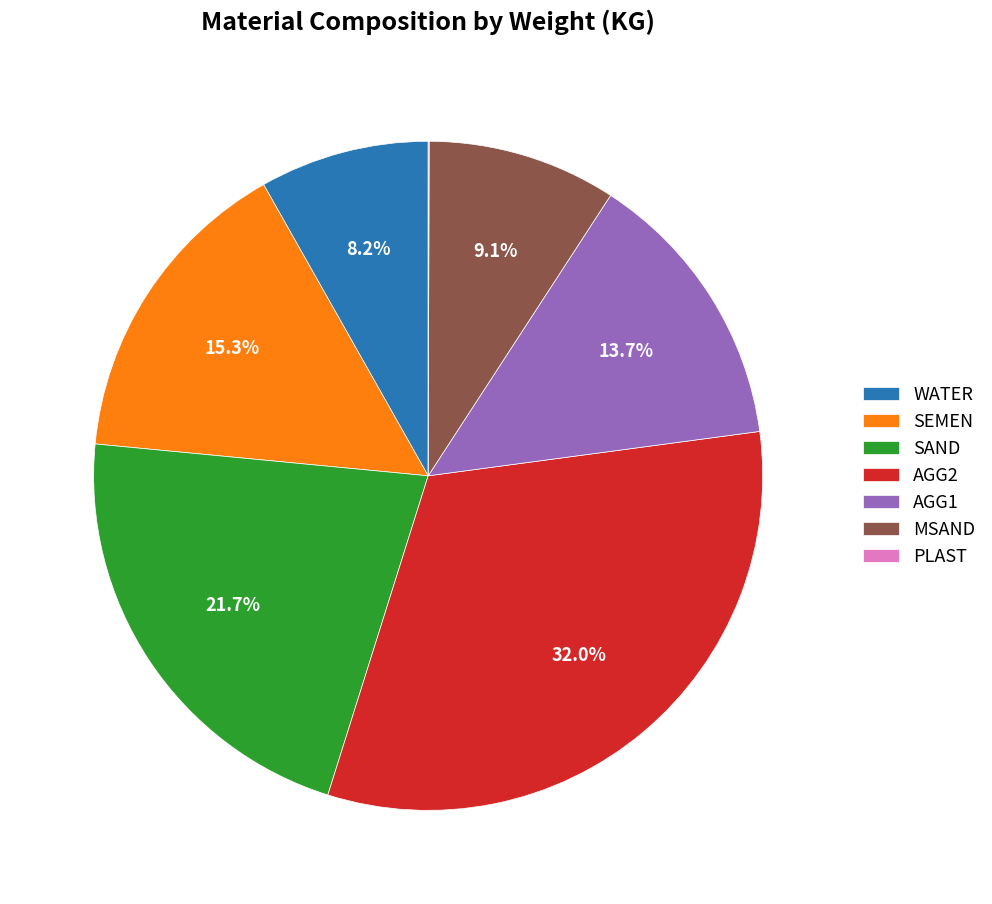

Which has a higher value, MSAND or SAND?

SAND